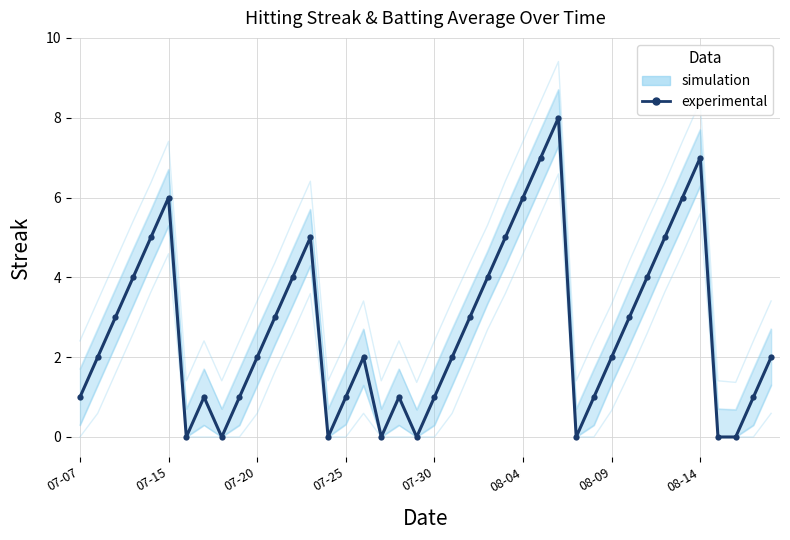

What is the sum of the values at 29 and 11?

4